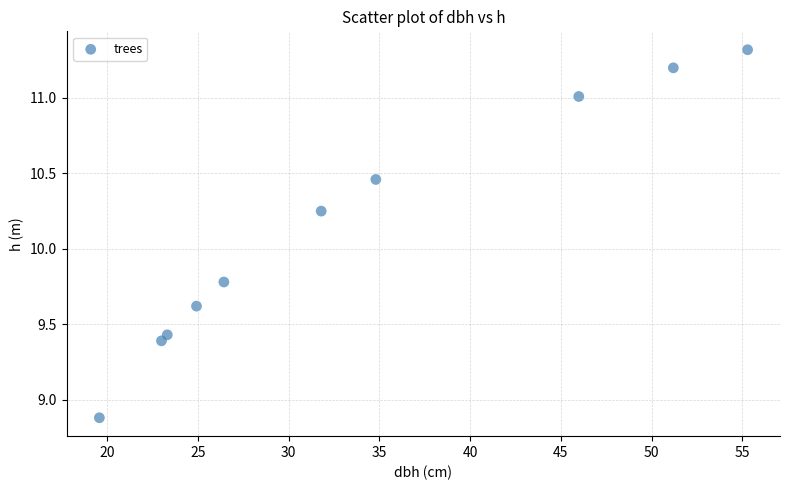

What is the average Y value?

10.1